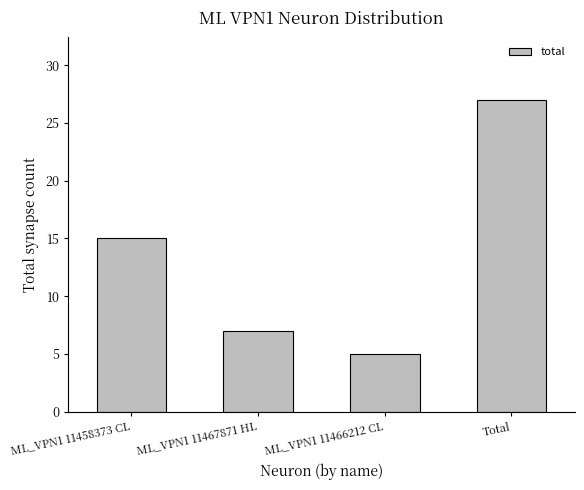

True or false: the data shows 2 at ML_VPN1 11466212 CL.

False